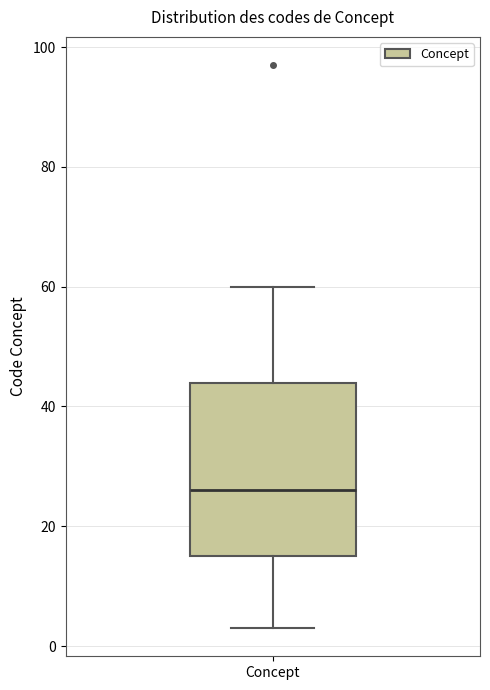

Transcribe this box plot: give where the median line is, the range the box spans, and where the two whiskers end, as read against the y-axis. The values are not printed on the chart, so give them approximately, as read against the axis.

median 26, box 16 to 44, whiskers 4 to 60